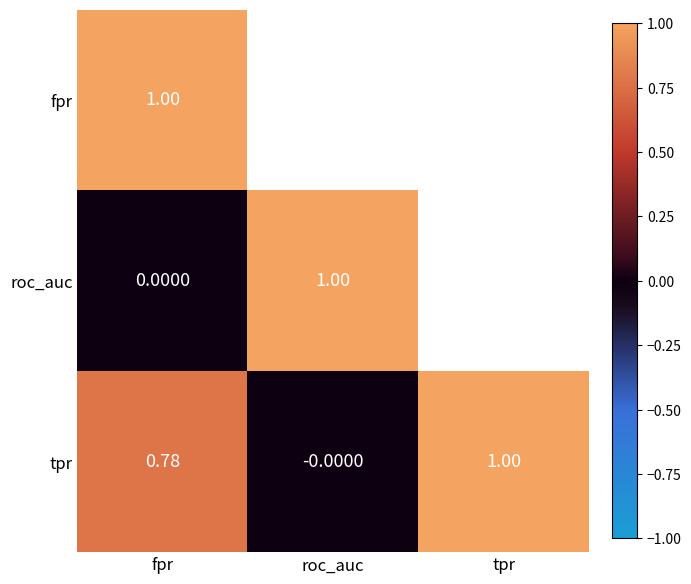

What is the difference between the maximum and minimum values in the tpr series?

1.0